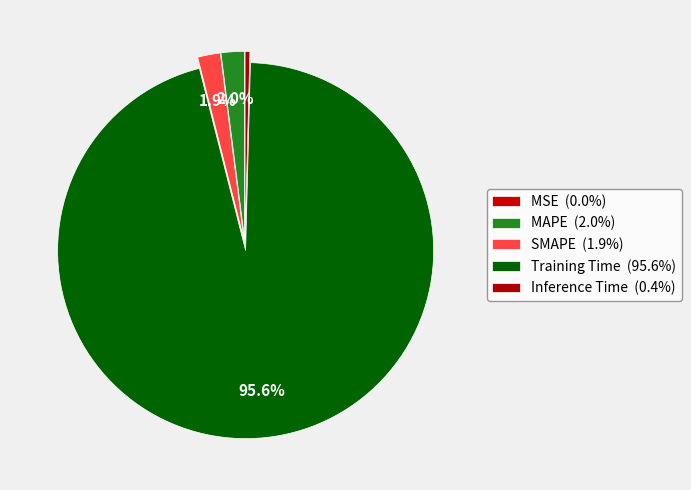

Is there any slice that represents more than half of the pie?

Yes